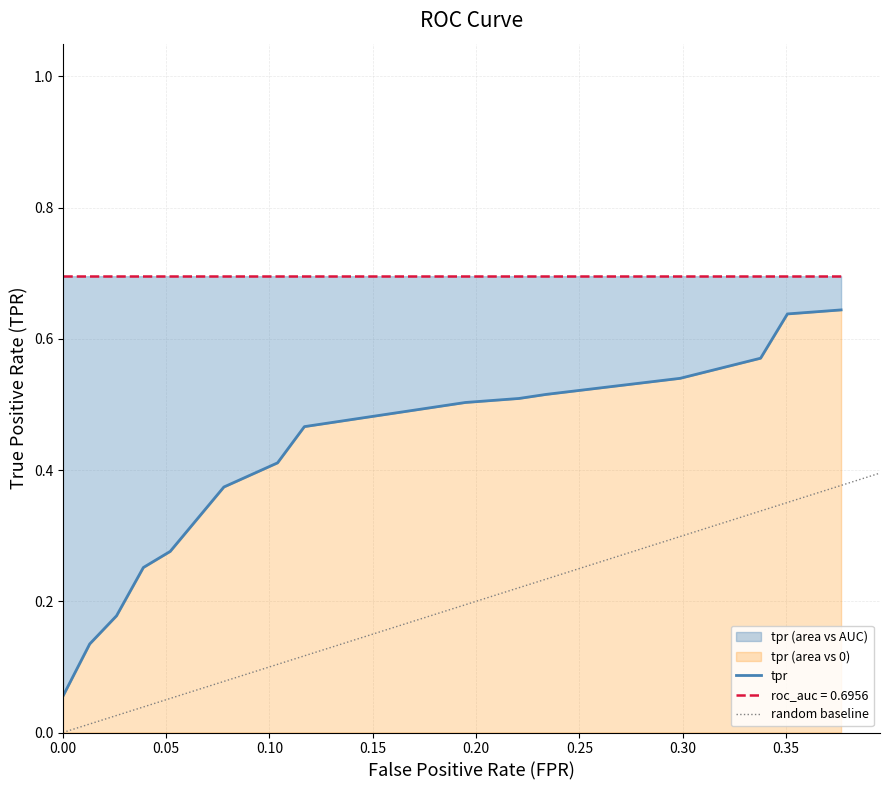

Which series has the largest range (max minus min)?

tpr